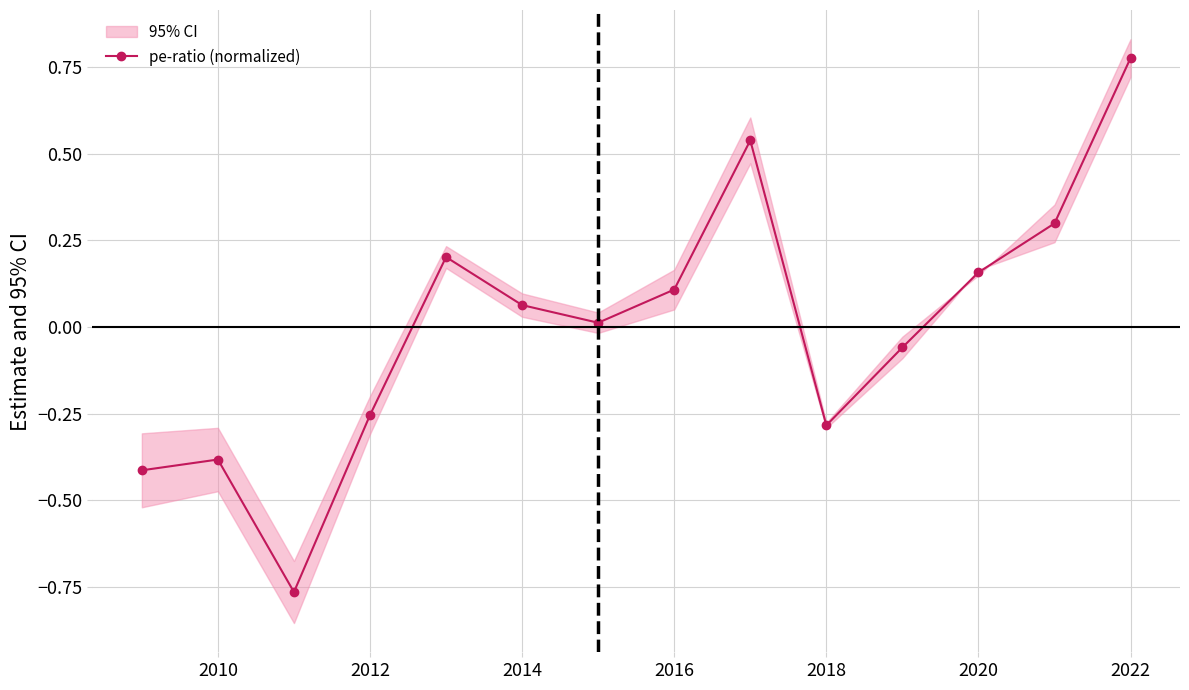

What is the difference between the second highest and second lowest values?

1.0